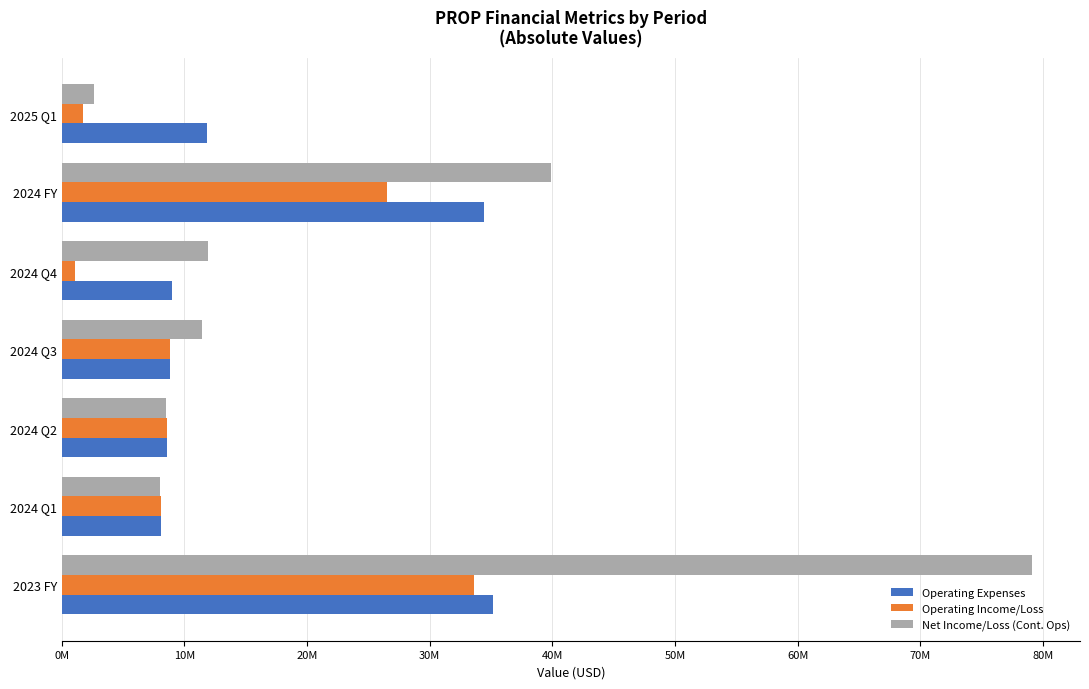

What are all the series names shown in the legend?

Operating Expenses, Operating Income/Loss, Net Income/Loss (Cont. Ops)